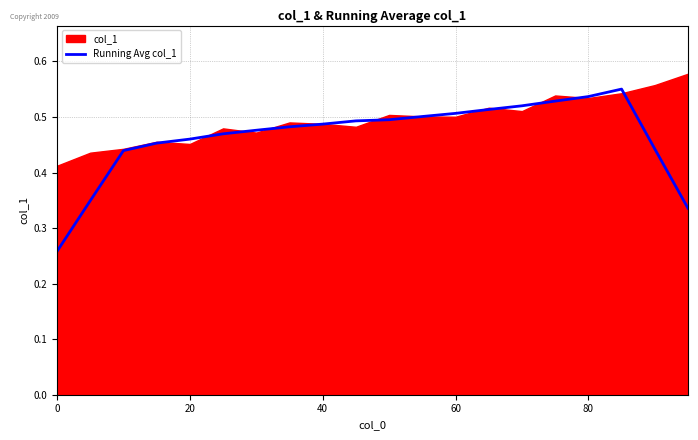

Reading right to left, what are all the values shown in this chart?

0.3	0.4	0.6	0.5	0.5	0.5	0.5	0.5	0.5	0.5	0.5	0.5	0.5	0.5	0.5	0.5	0.5	0.4	0.3	0.3